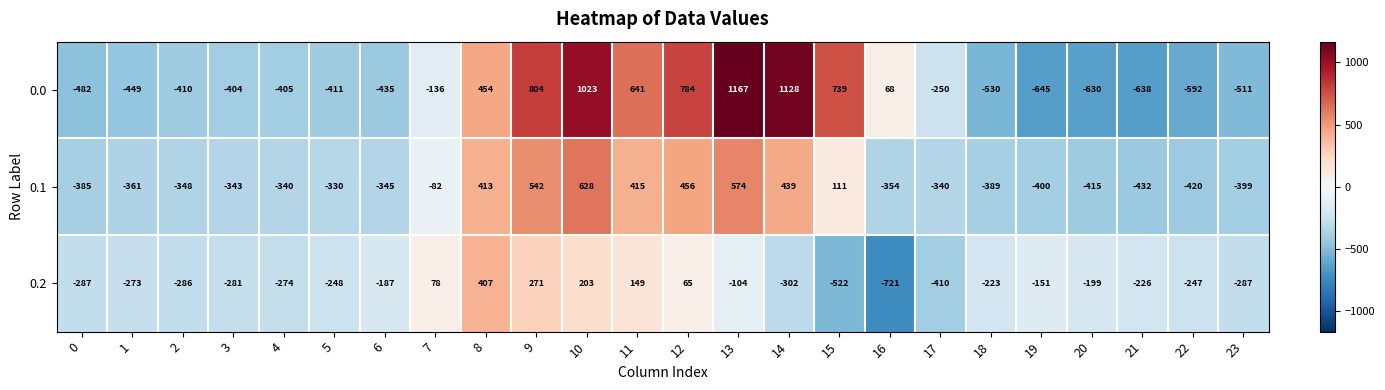

What value does the 0.2 series have at 9?

271